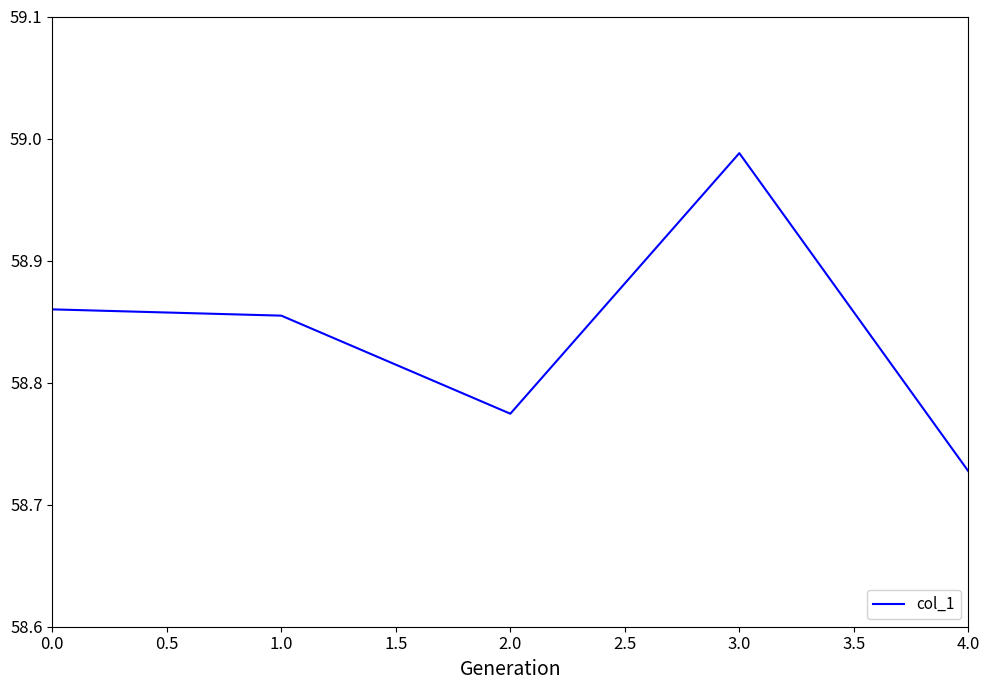

What position from the left is 1.0?

2